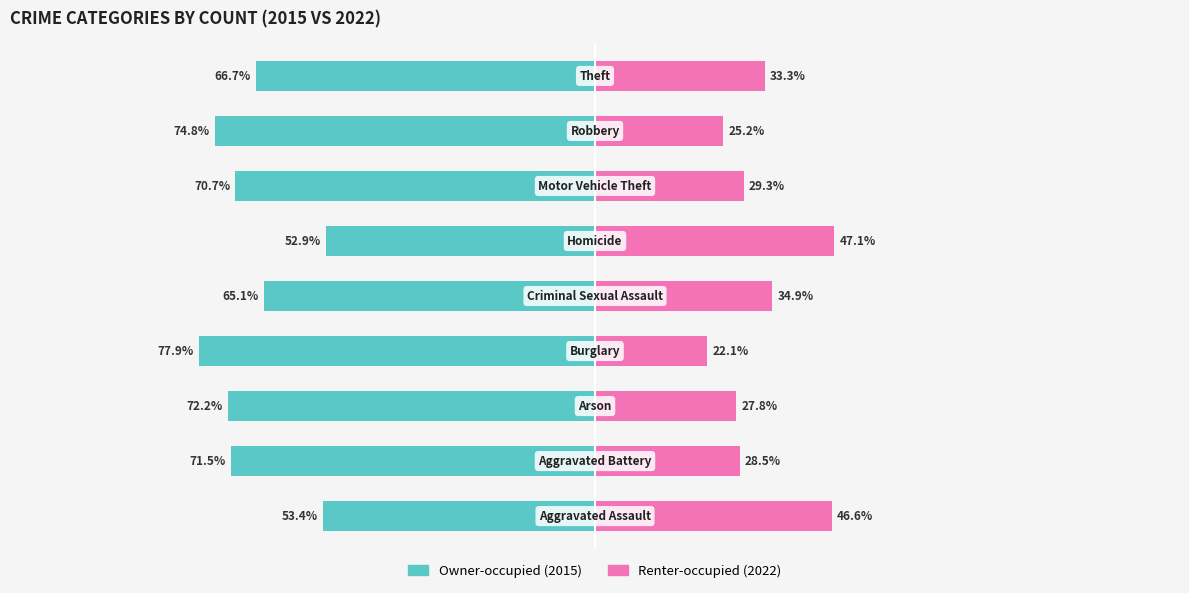

List the labels in order of Renter-occupied (2022) value, smallest first.

3, 7, 2, 1, 6, 8, 4, 0, 5